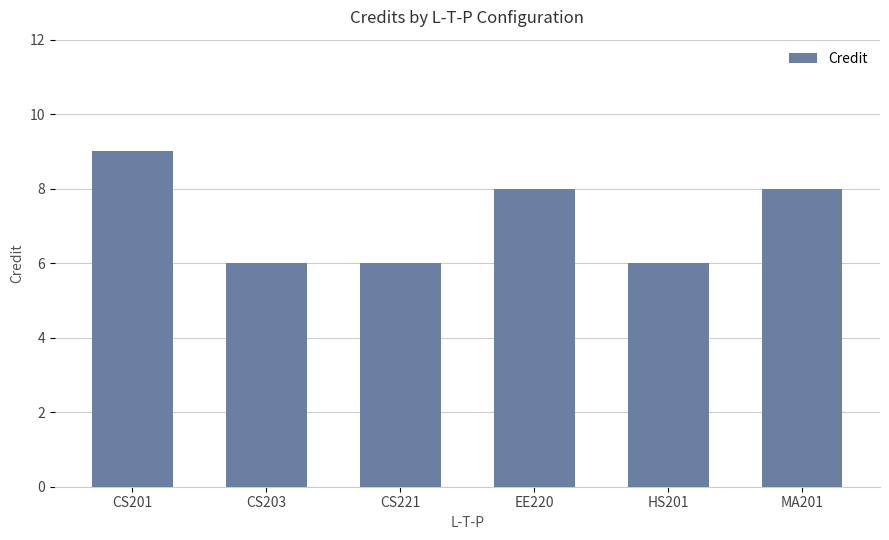

Reading left to right, extract all data points from this chart.

9	6	6	8	6	8